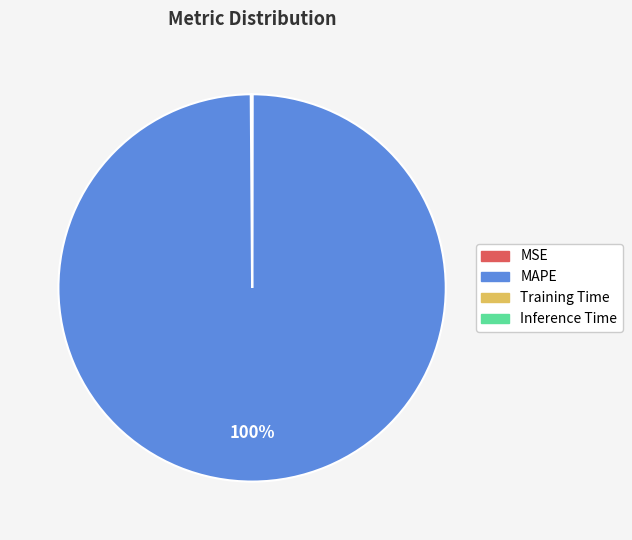

To the nearest percent, what is the difference between the largest and smallest slice percentages?

100%